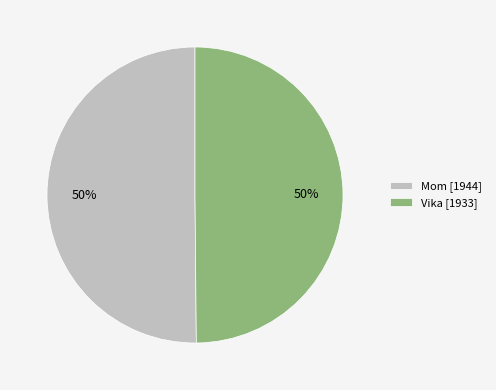

To the nearest percent, what is the average slice percentage?

50%